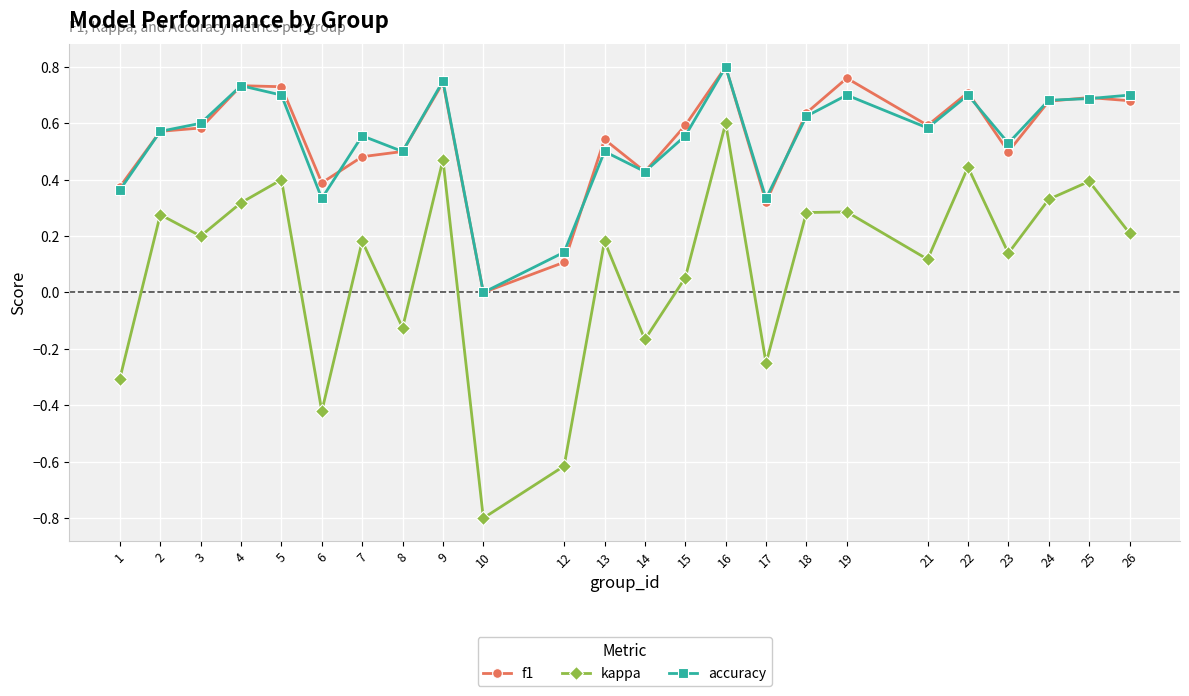

Between 17 and 23, which series saw the biggest shift?

kappa